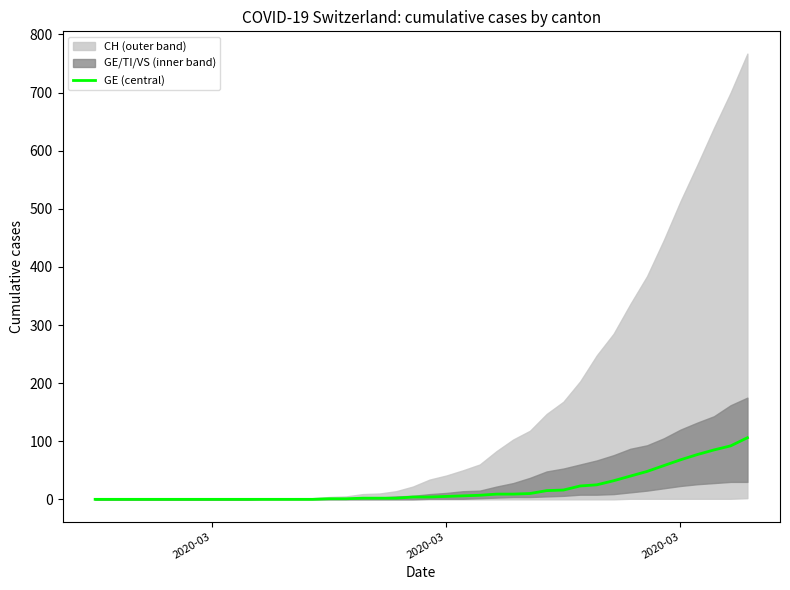

Which category has the lowest value across all series?

2020-03